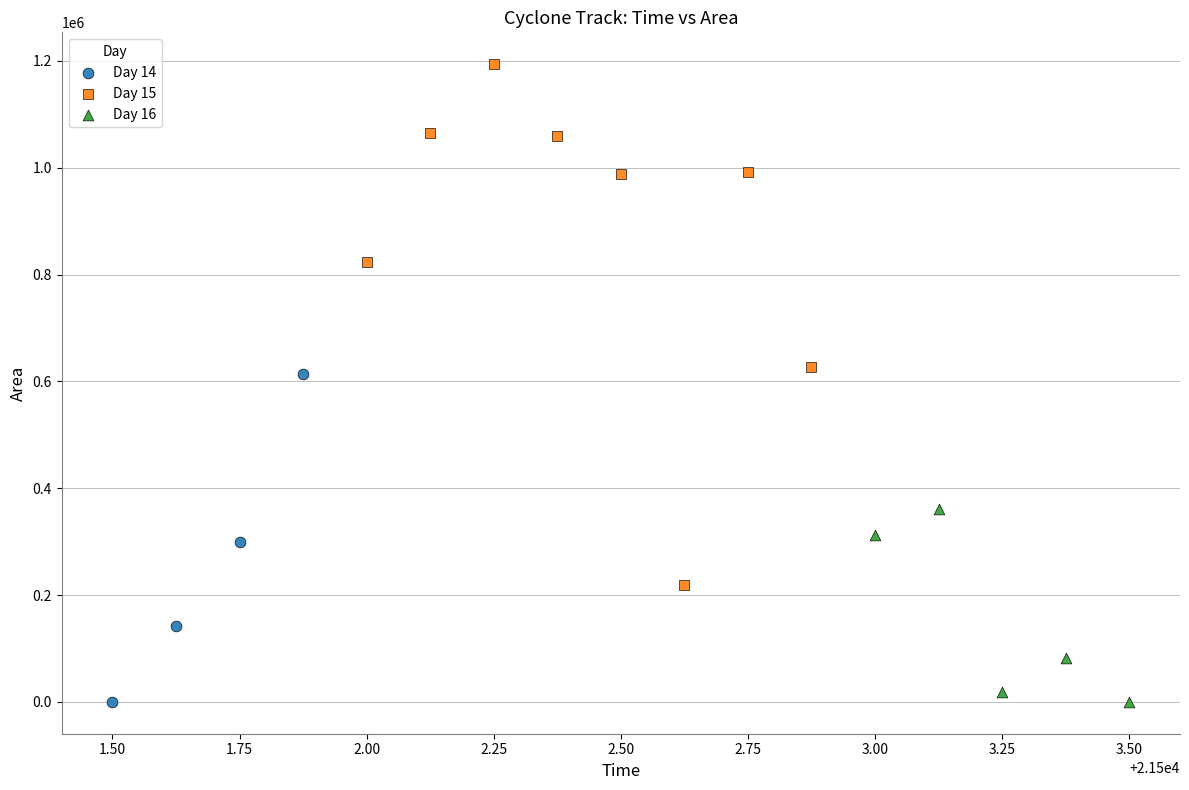

Which series has the widest spread of Y values?

Day 15